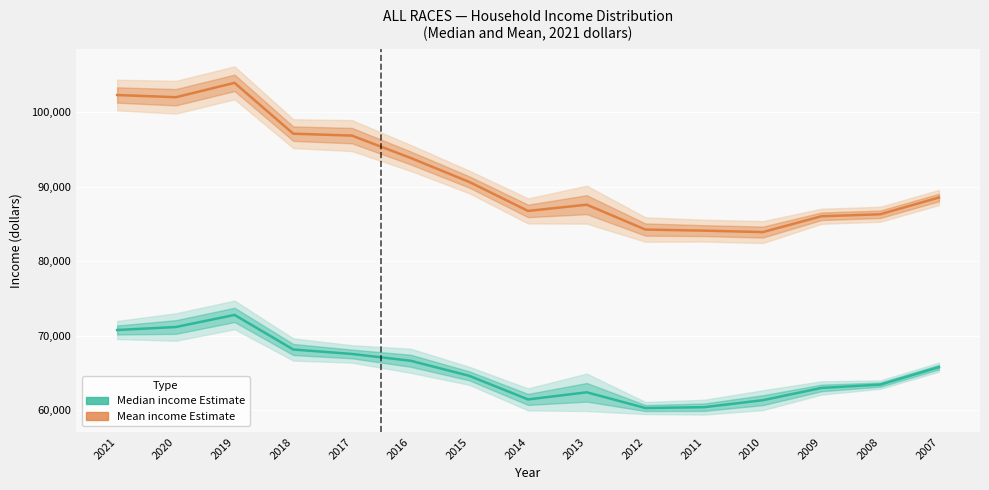

Which series changed the most between 2012 and 2011?

Mean income Estimate